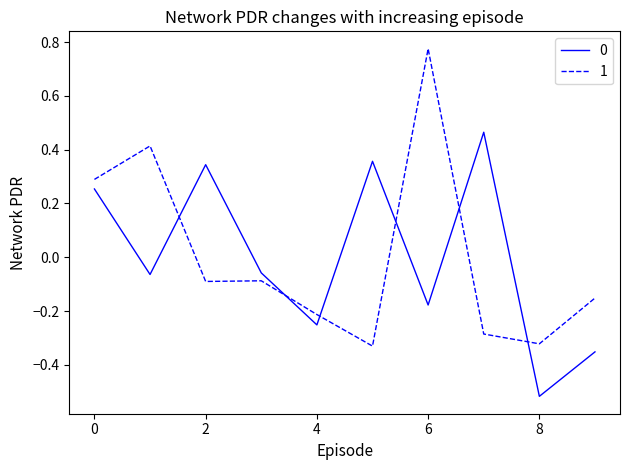

At how many categories does at least one series exceed 0?

6